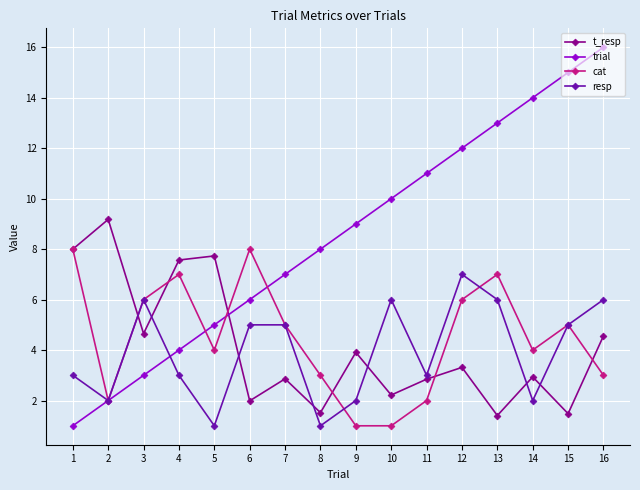

How many lines are shown in the chart?

4